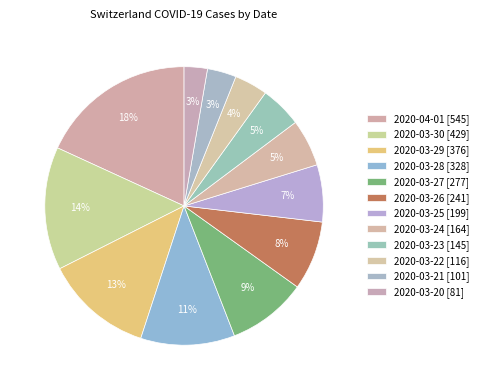

How many segments does this pie chart have?

12